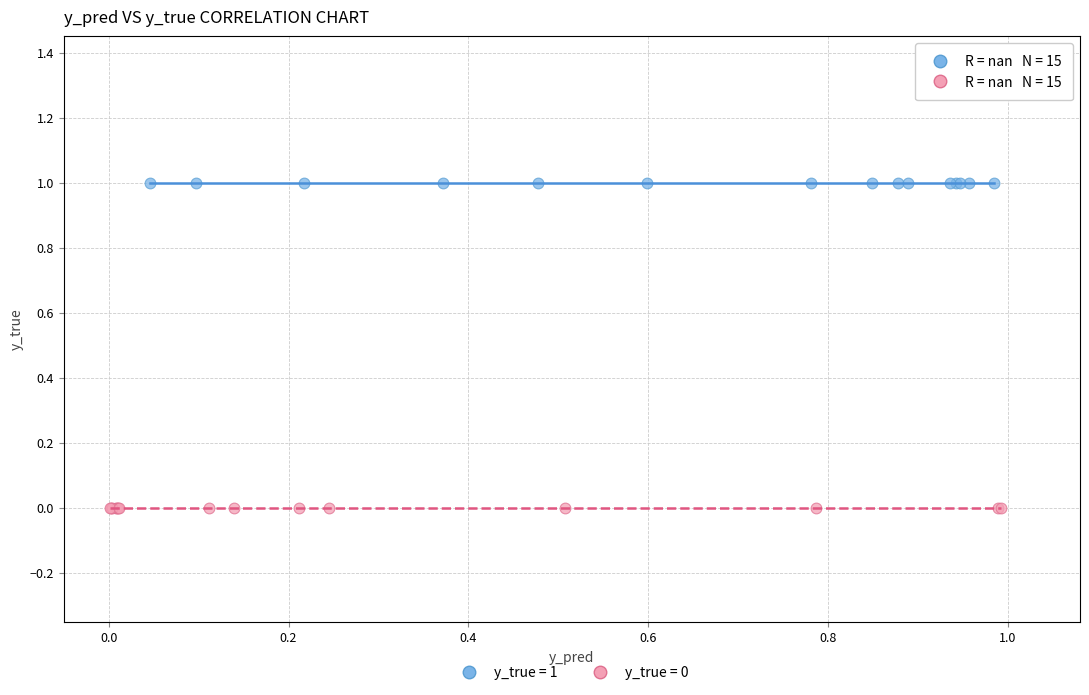

Which series contains the lowest Y value?

y_true = 0